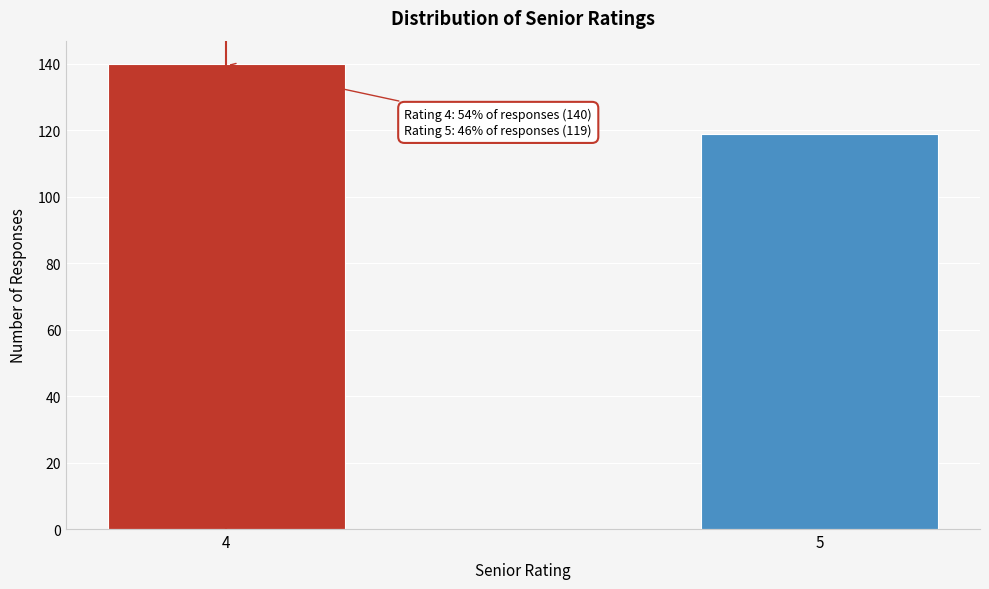

Reading right to left, list all the values displayed in this chart.

119	140